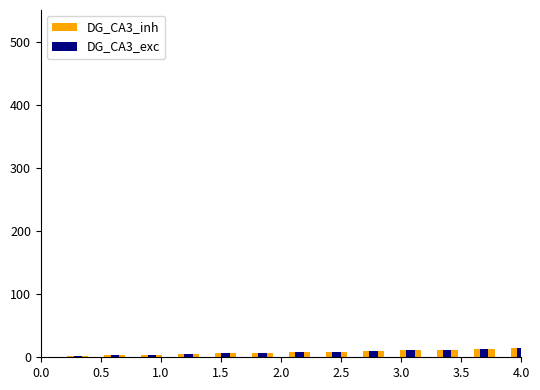

How many data points in DG_CA3_inh are less than 8?

7